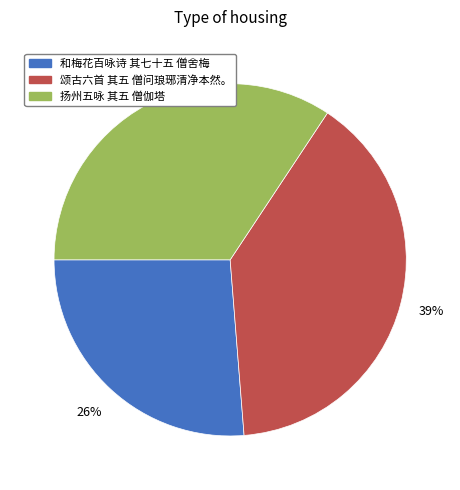

What is the ratio of the value at 扬州五咏 其五 僧伽塔 to the value at 颂古六首 其五 僧问琅琊清净本然。?

0.9